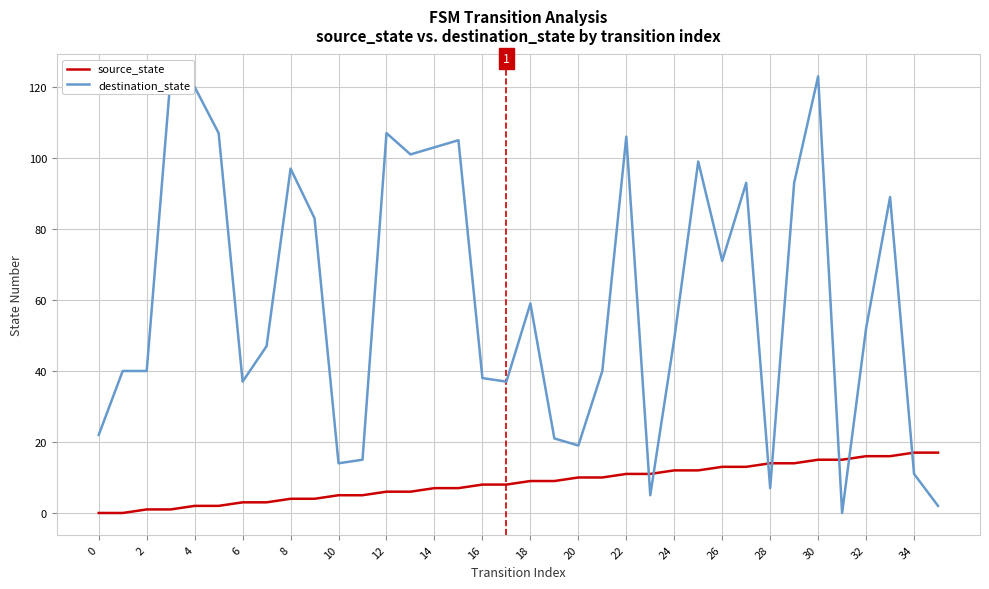

What are all the series names shown in the legend?

source_state, destination_state